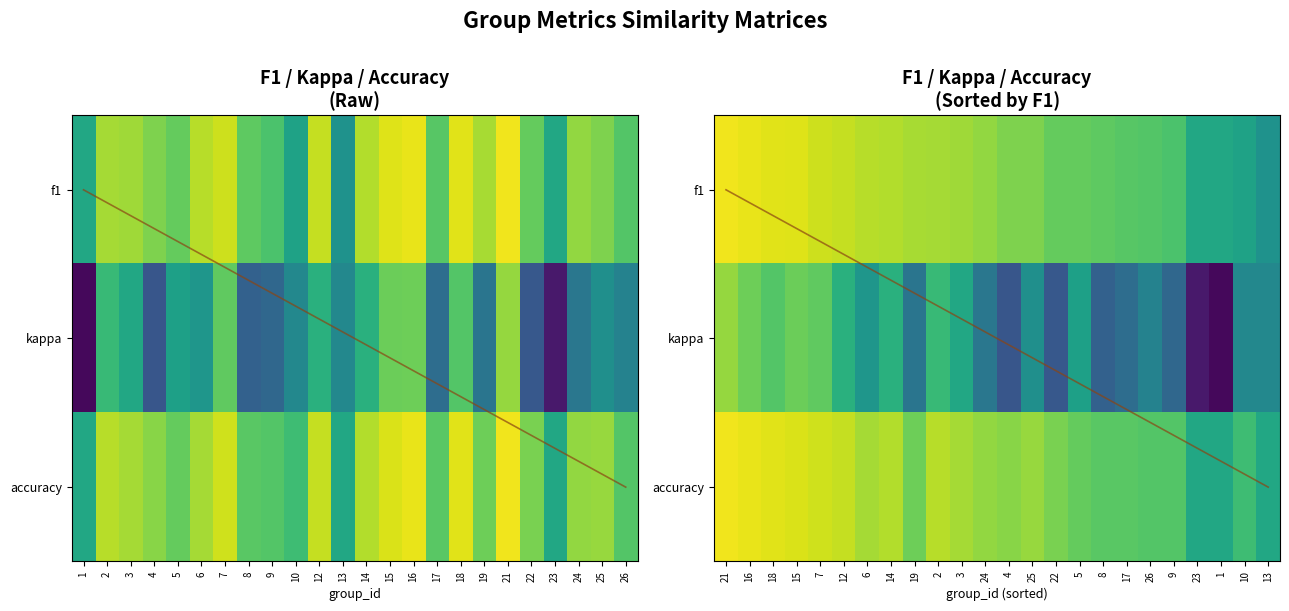

Rank the series at 4 from lowest to highest value.

2, 1, 3